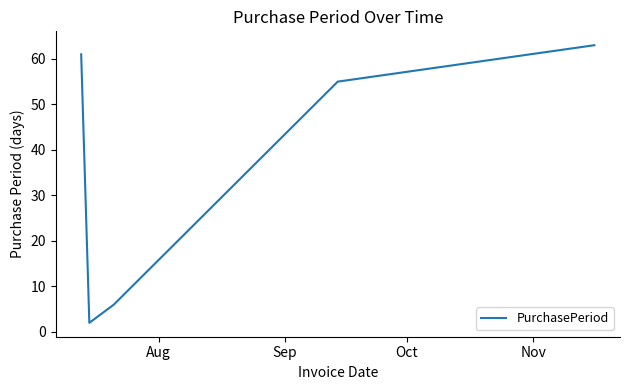

Reading left to right, list all the values displayed in this chart.

61	2	6	55	63